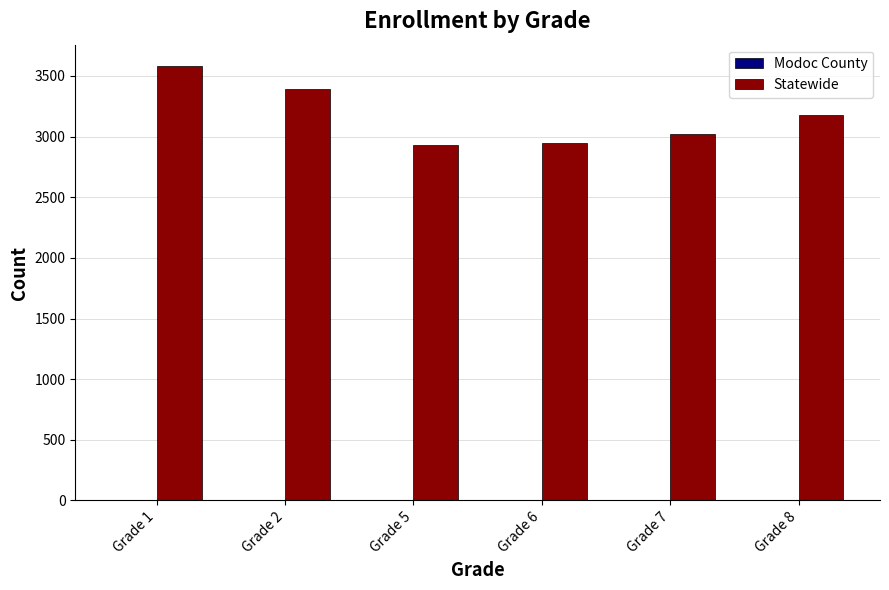

Count the number of categories in the chart.

6